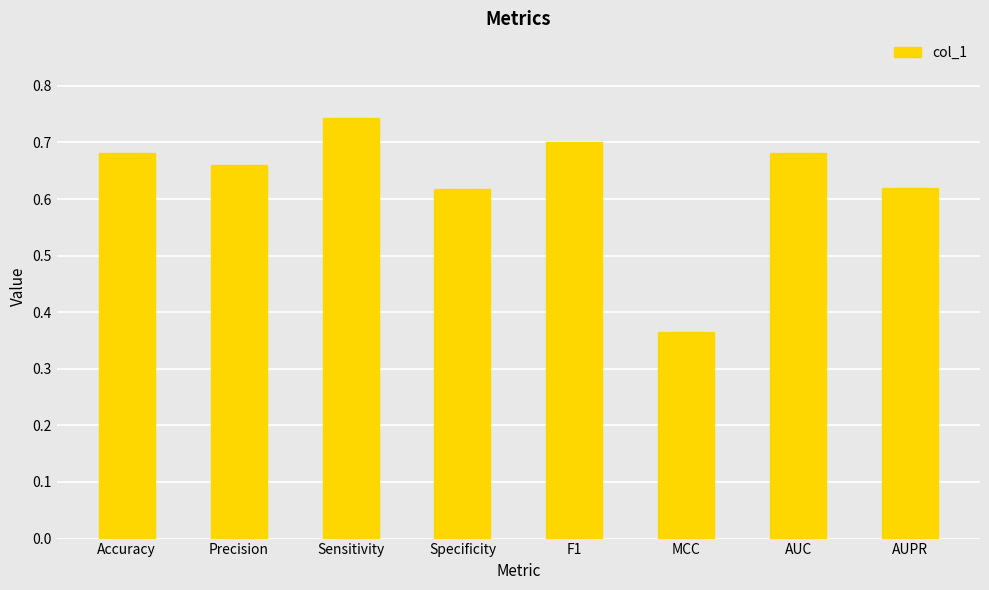

Between AUC and Sensitivity, which is larger?

Sensitivity